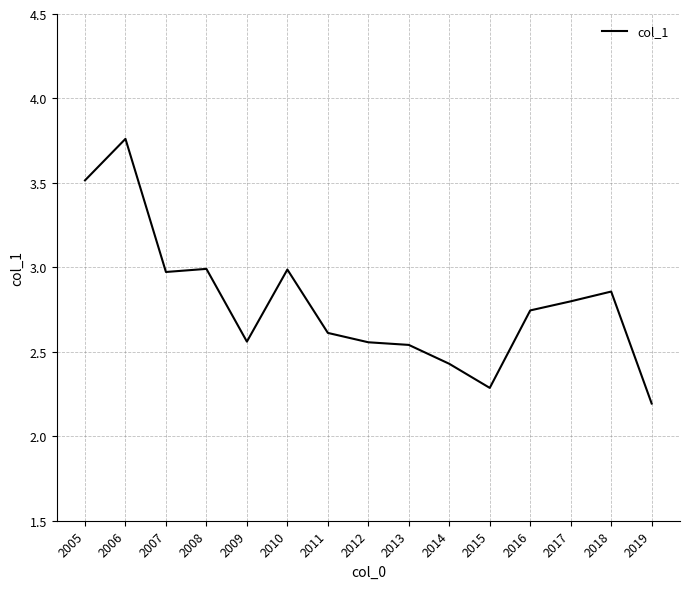

What is the minimum value shown in the chart?

2.2